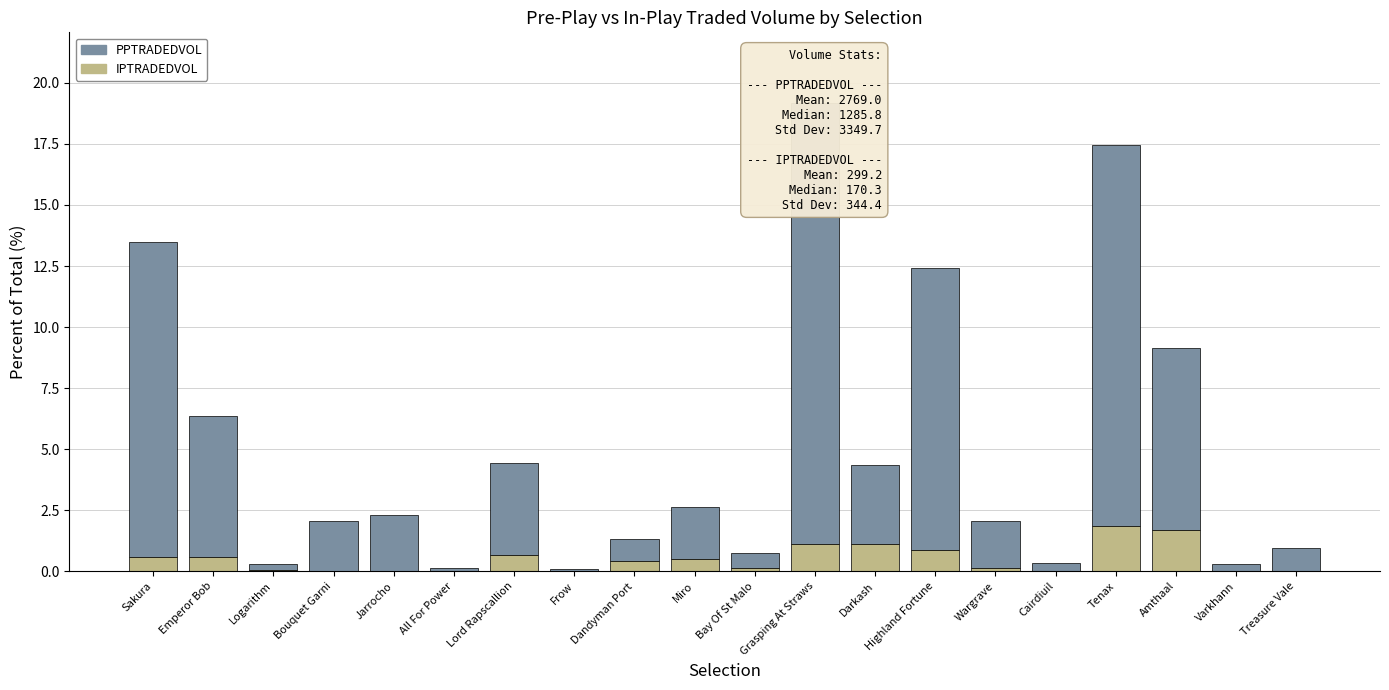

Between All For Power and Miro, which series saw the biggest shift?

PPTRADEDVOL